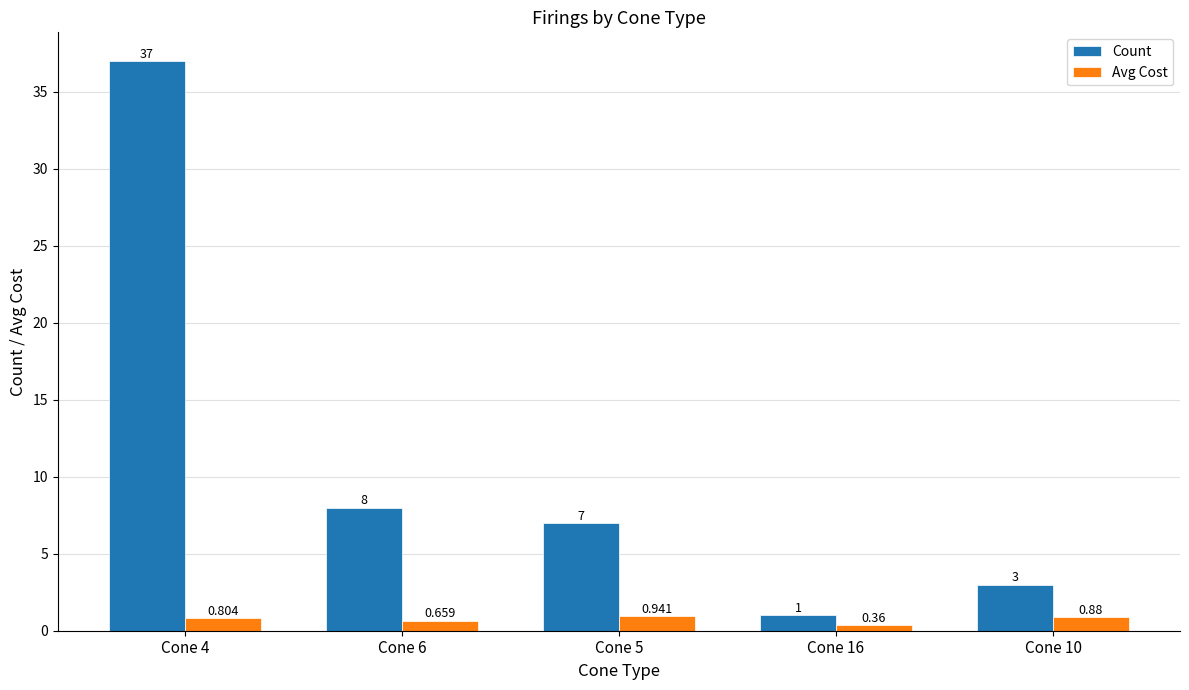

Rank the series by their average value, from highest to lowest.

Count, Avg Cost